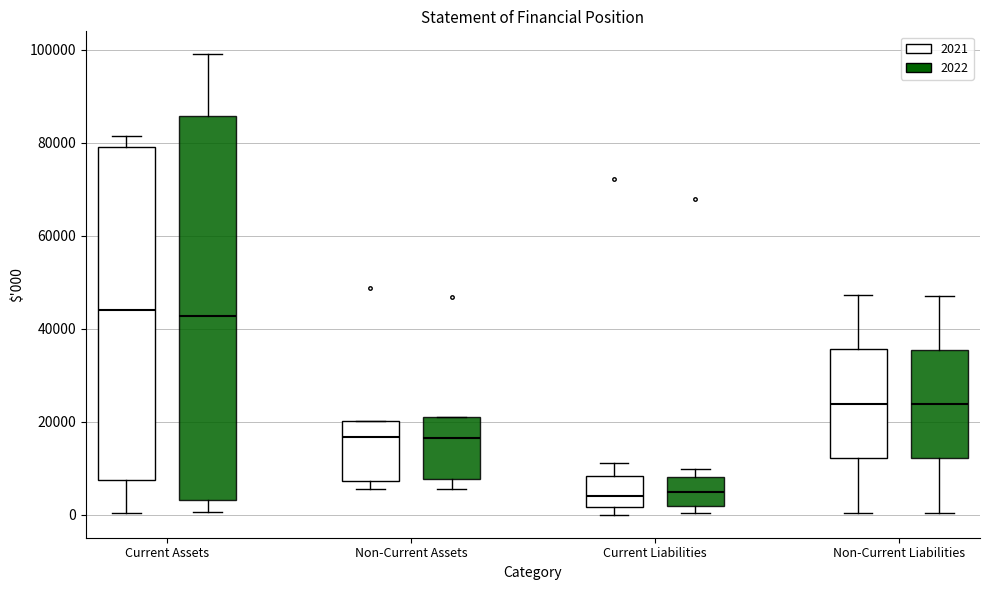

Where is the lower edge of the box for Current Liabilities (2022) on the y-axis? The values are not printed on the chart, so give them approximately, as read against the axis.

2000